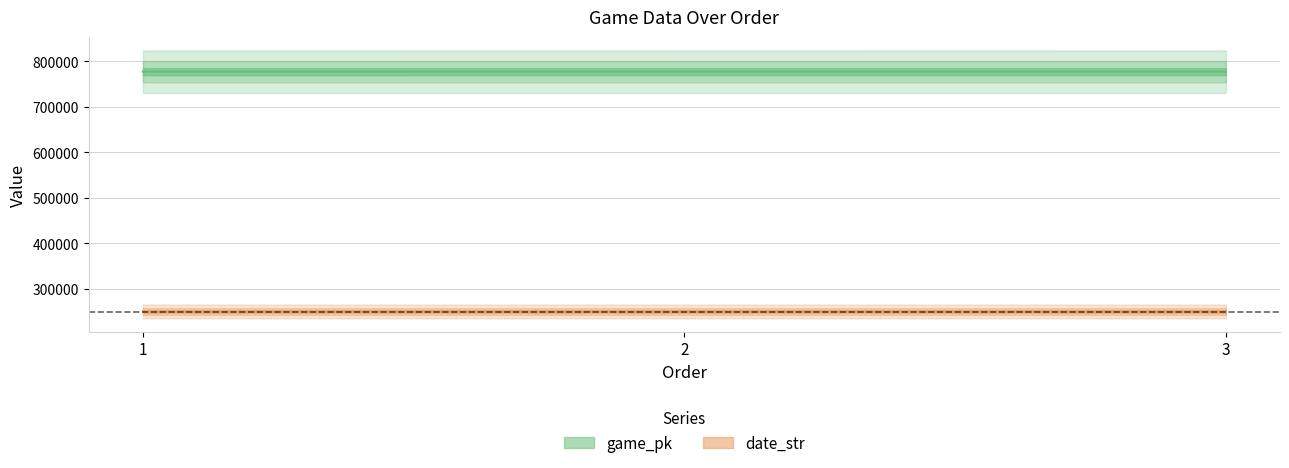

The date_str series shows 333528 at 2. True or false?

False